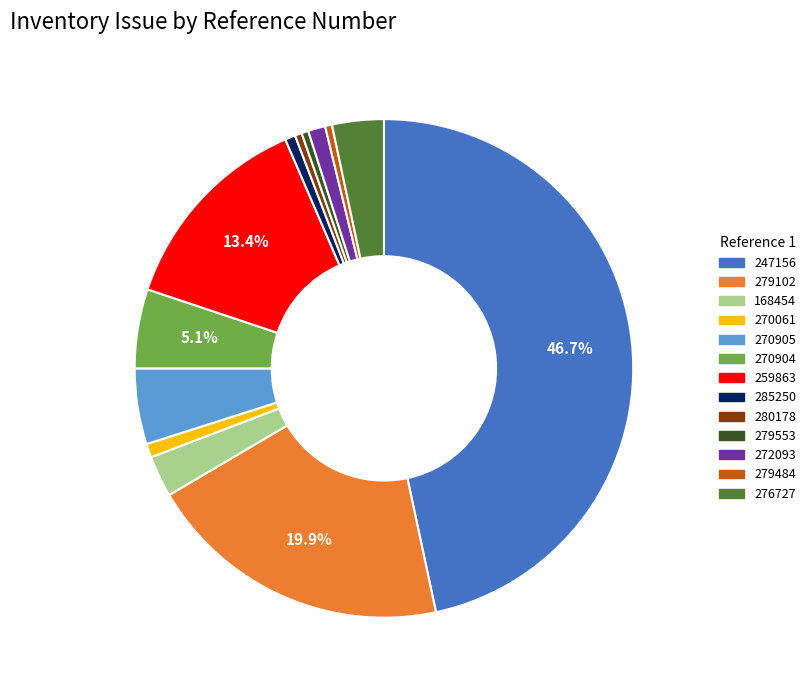

How many slices are in this pie chart?

13